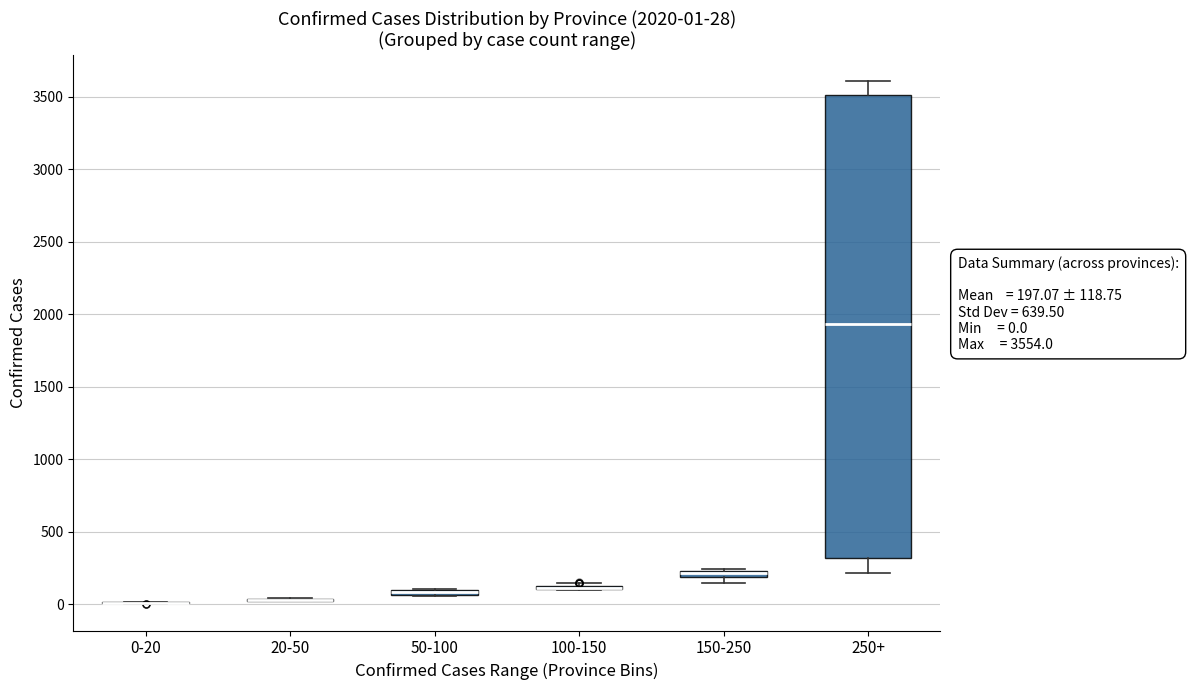

Which box is the tallest, from its lower edge to its upper edge?

250+